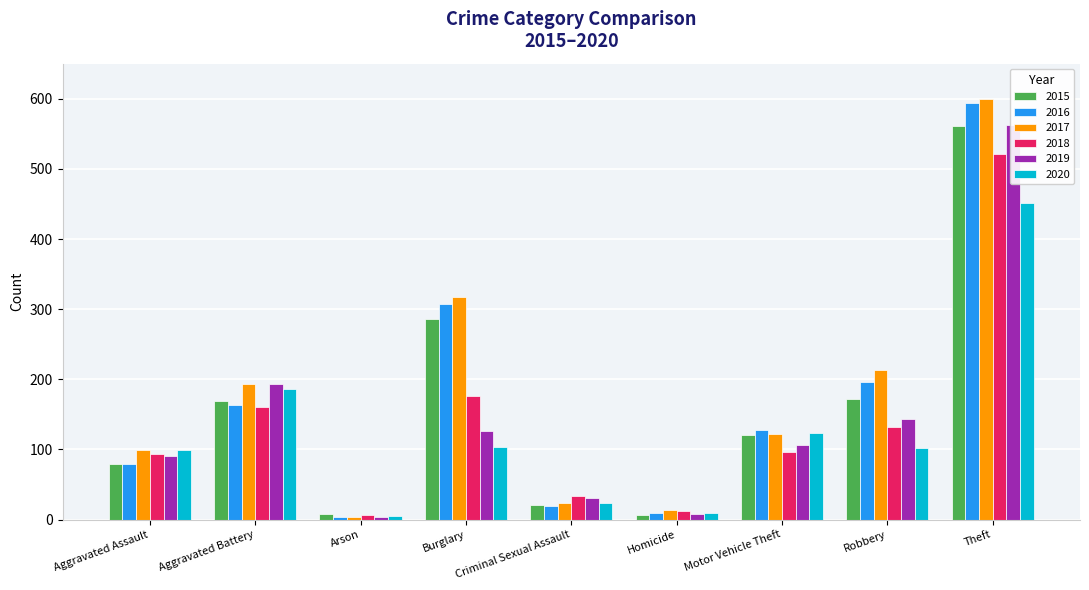

Rank the categories by 2018 value from lowest to highest.

Arson, Homicide, Criminal Sexual Assault, Aggravated Assault, Motor Vehicle Theft, Robbery, Aggravated Battery, Burglary, Theft